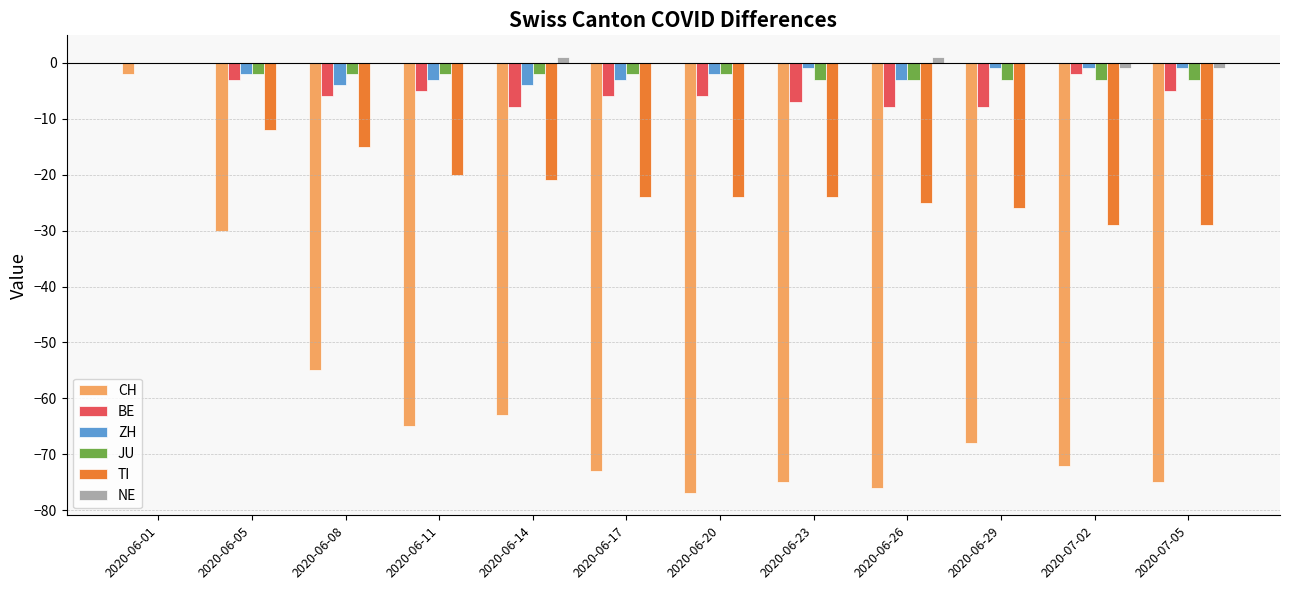

Which series has the largest total across all categories?

NE